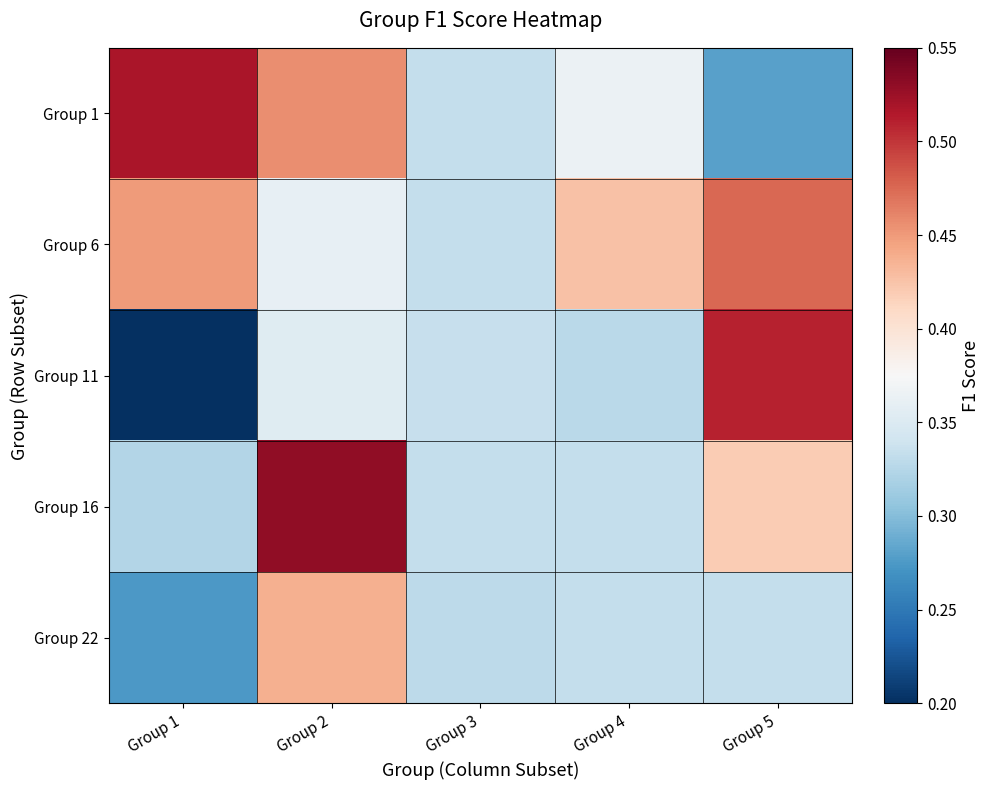

Rank the series at Group 2 from lowest to highest value.

Group 11, Group 6, Group 22, Group 1, Group 16